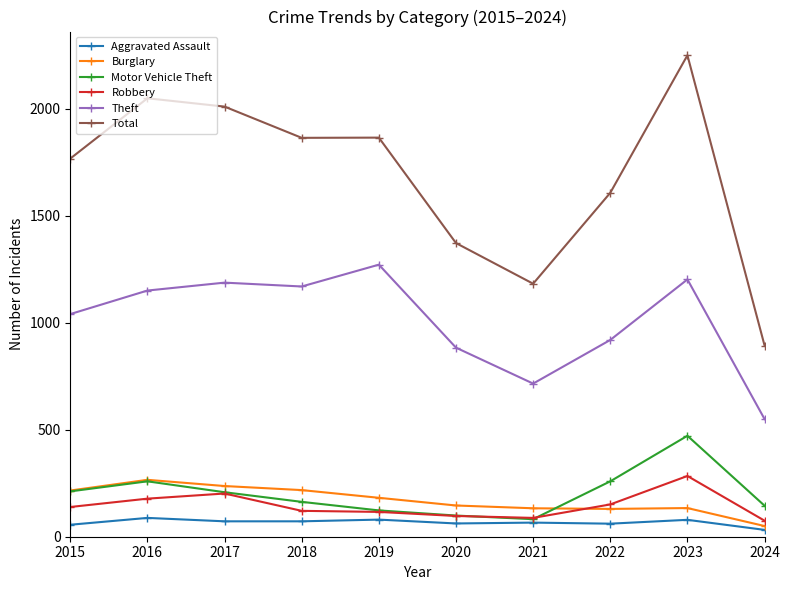

True or false: Total and Theft cross at least once.

False